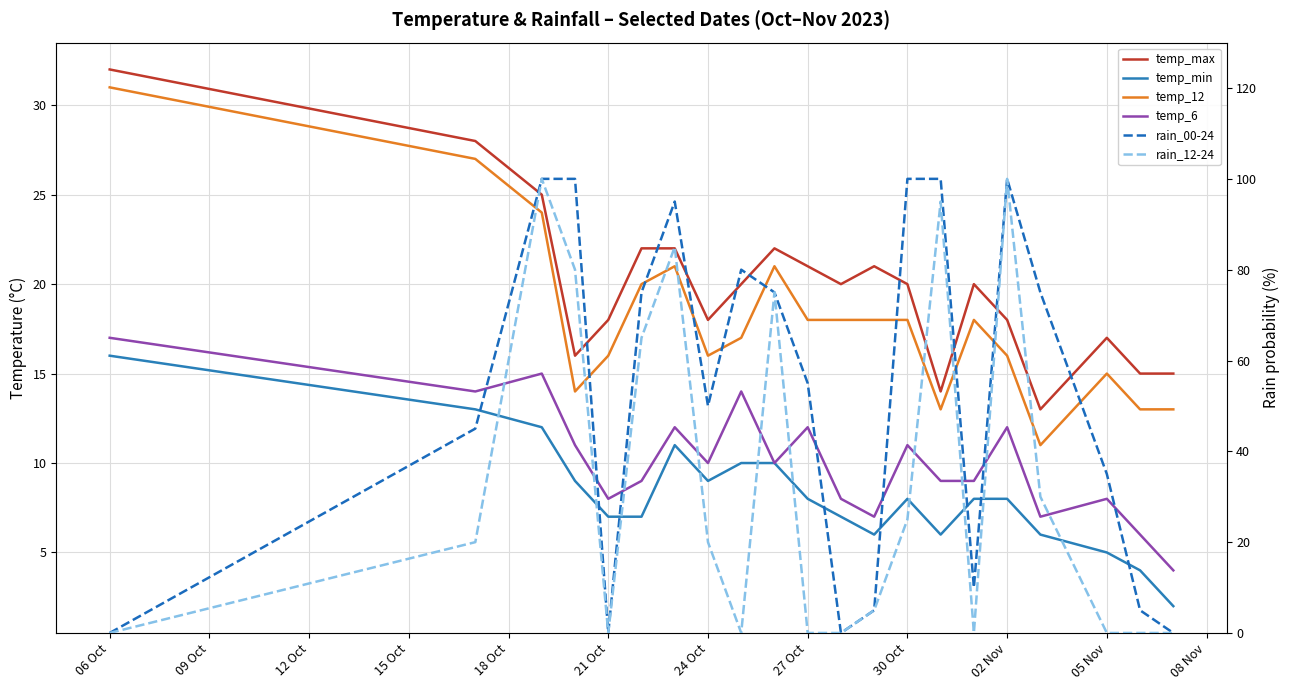

Does the chart have visible grid lines?

Yes